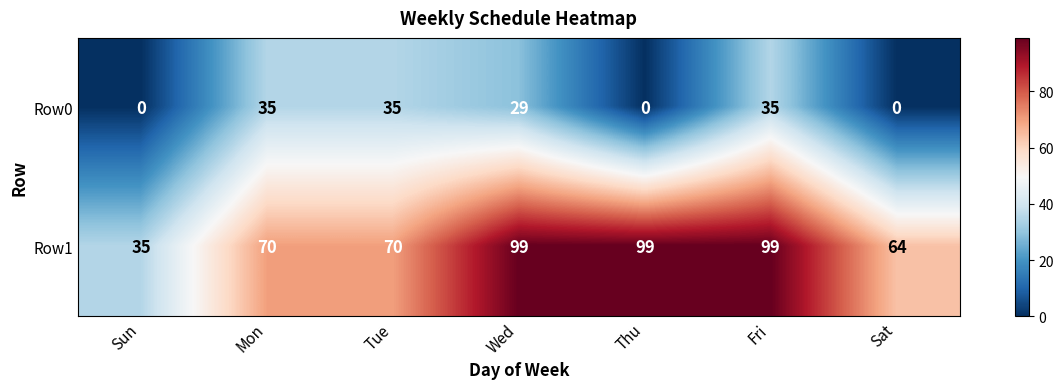

What is the lowest value of the Row1 series?

35